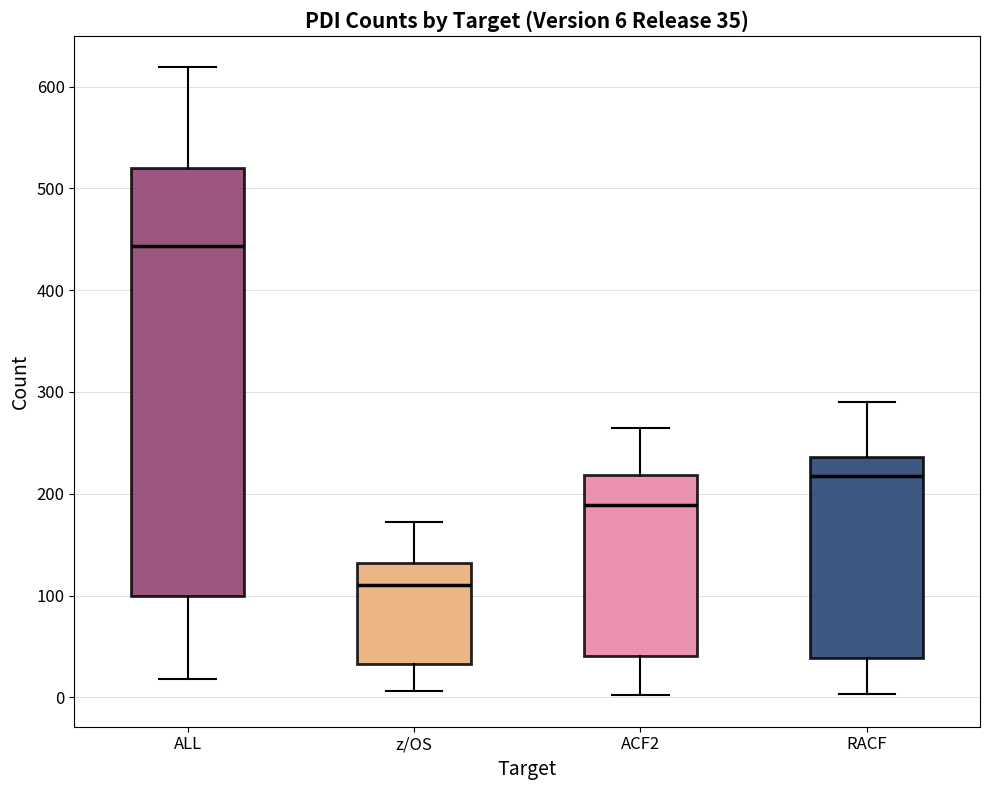

Which box's median line is the lowest?

z/OS